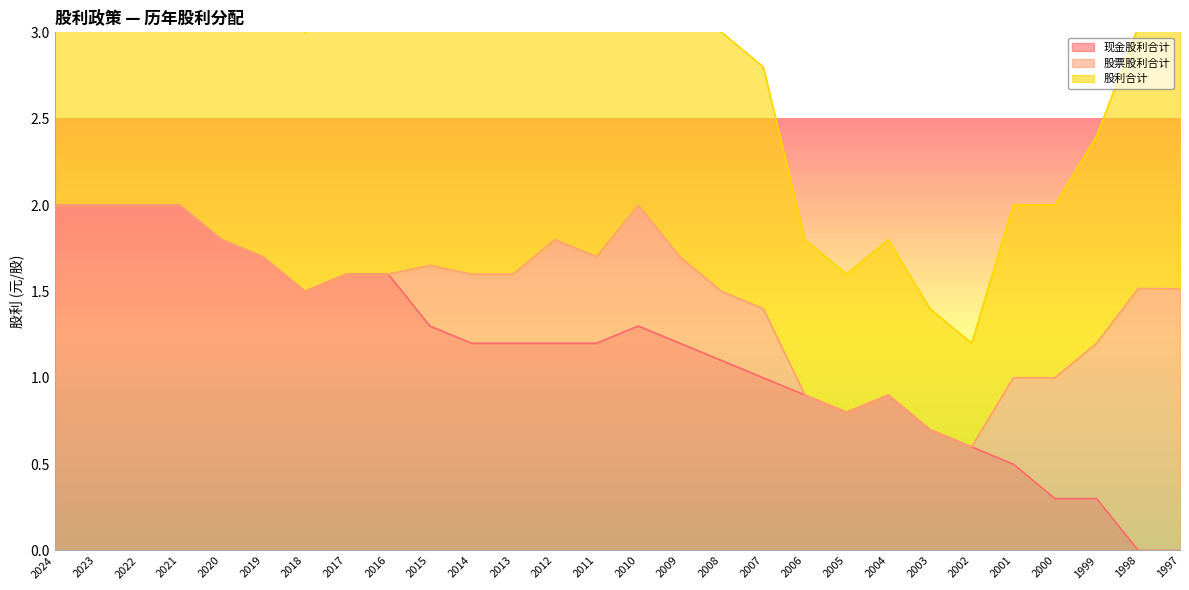

Is it true that 现金股利合计 equals 1.0 at 1998?

False